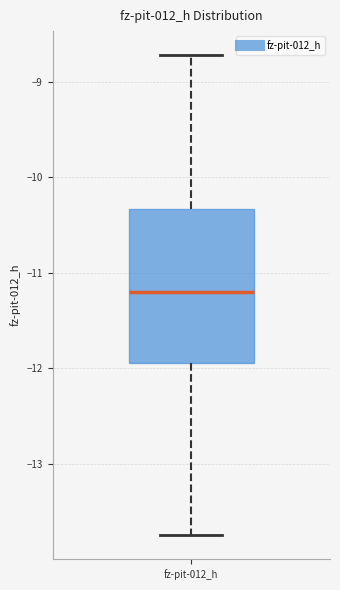

Transcribe this box plot: give where the median line is, the range the box spans, and where the two whiskers end, as read against the y-axis. The values are not printed on the chart, so give them approximately, as read against the axis.

median -11.2, box -11.9 to -10.3, whiskers -13.7 to -8.7